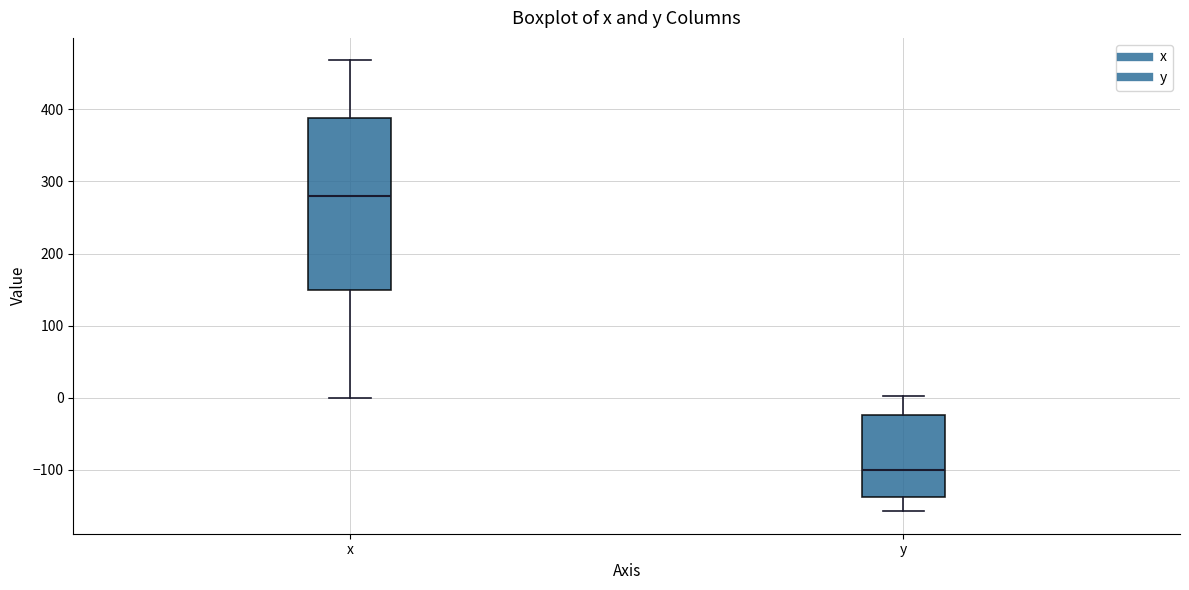

Where does the upper whisker of the box for y end on the y-axis? The values are not printed on the chart, so give them approximately, as read against the axis.

0